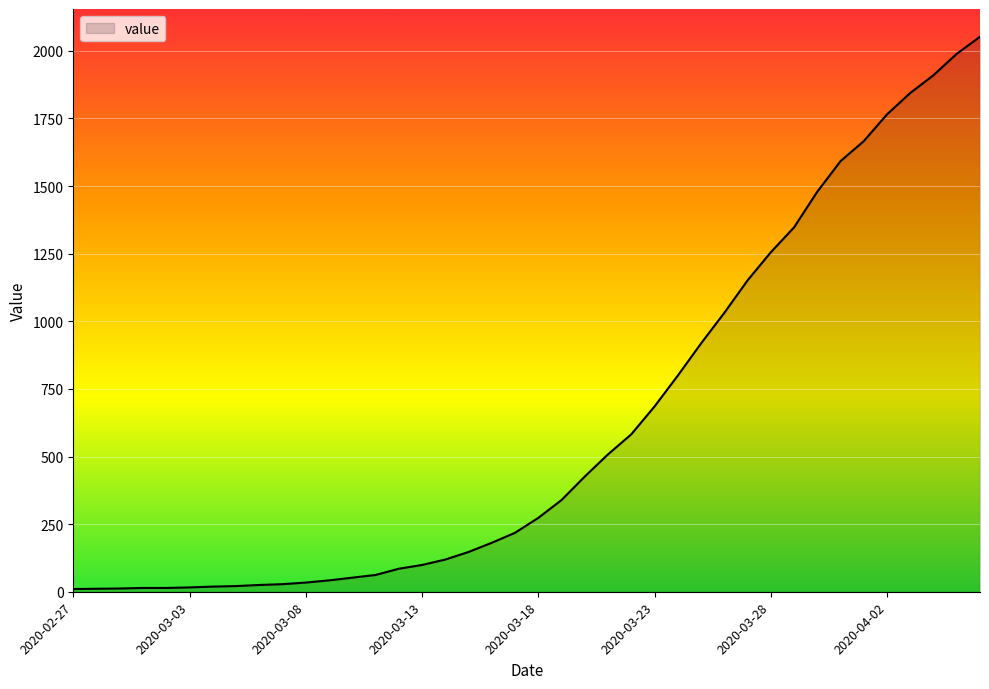

What is the difference between the maximum and minimum values?

2042